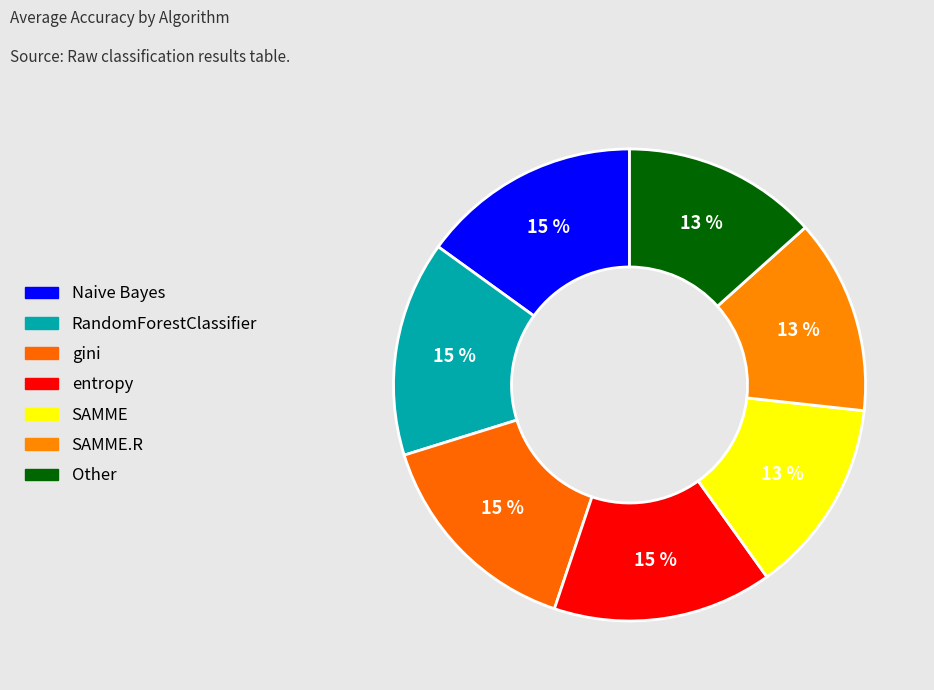

Count the number of slices in the pie.

7